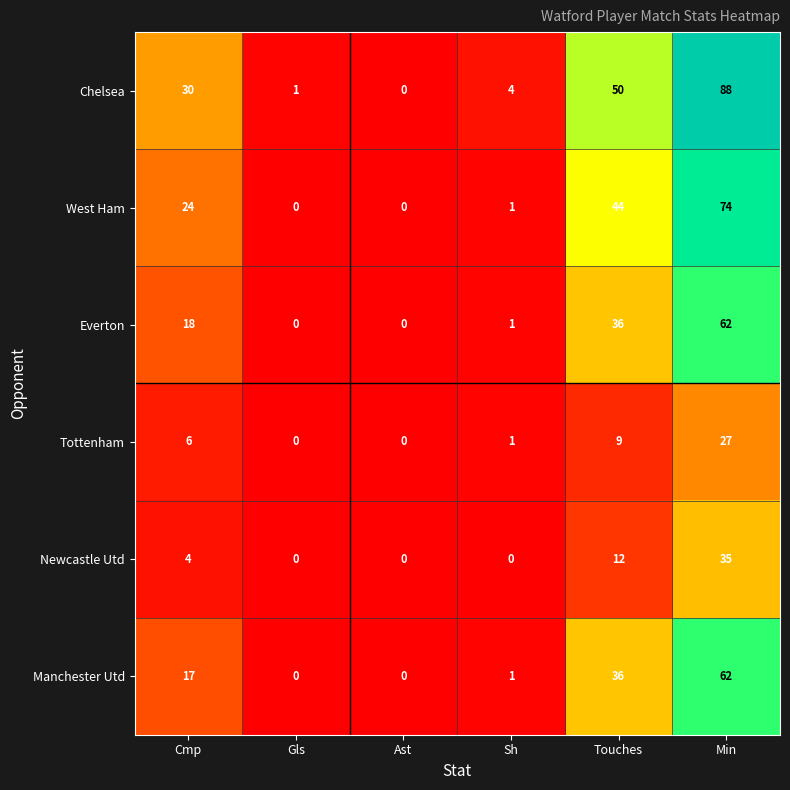

Which label corresponds to the largest value in the chart?

Min